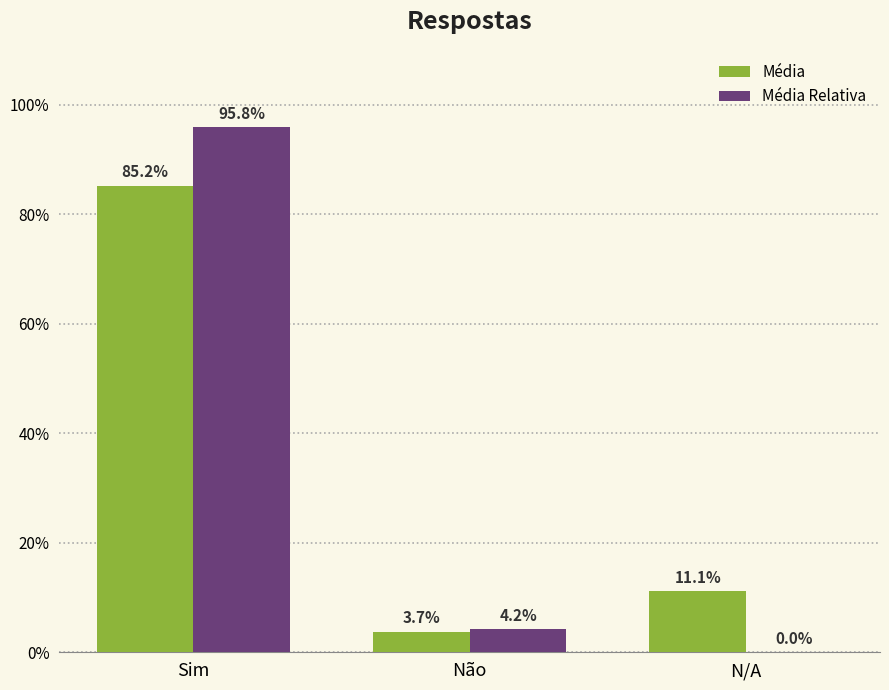

What position from the left is Não?

2